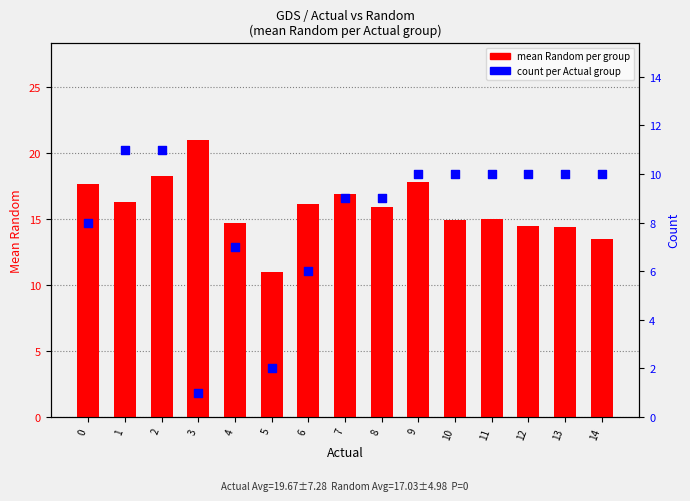

Which series contains the lowest Y value?

count per group